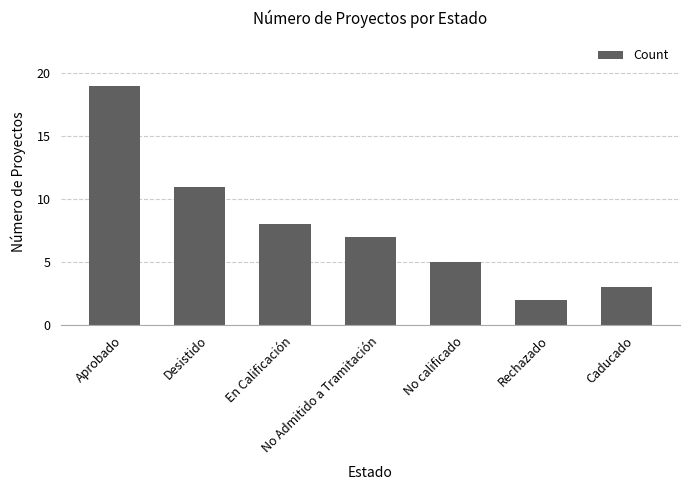

What is the sum of the values at Rechazado and En Calificación?

10